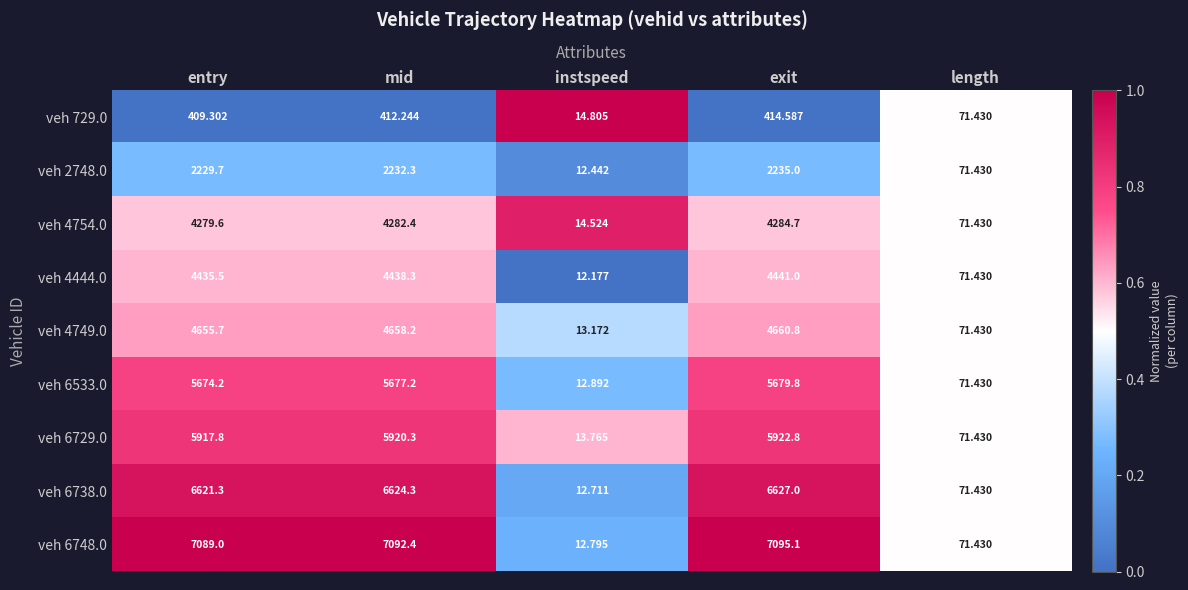

Is the value of veh 4749.0 at length greater than the value of veh 729.0 at exit?

No